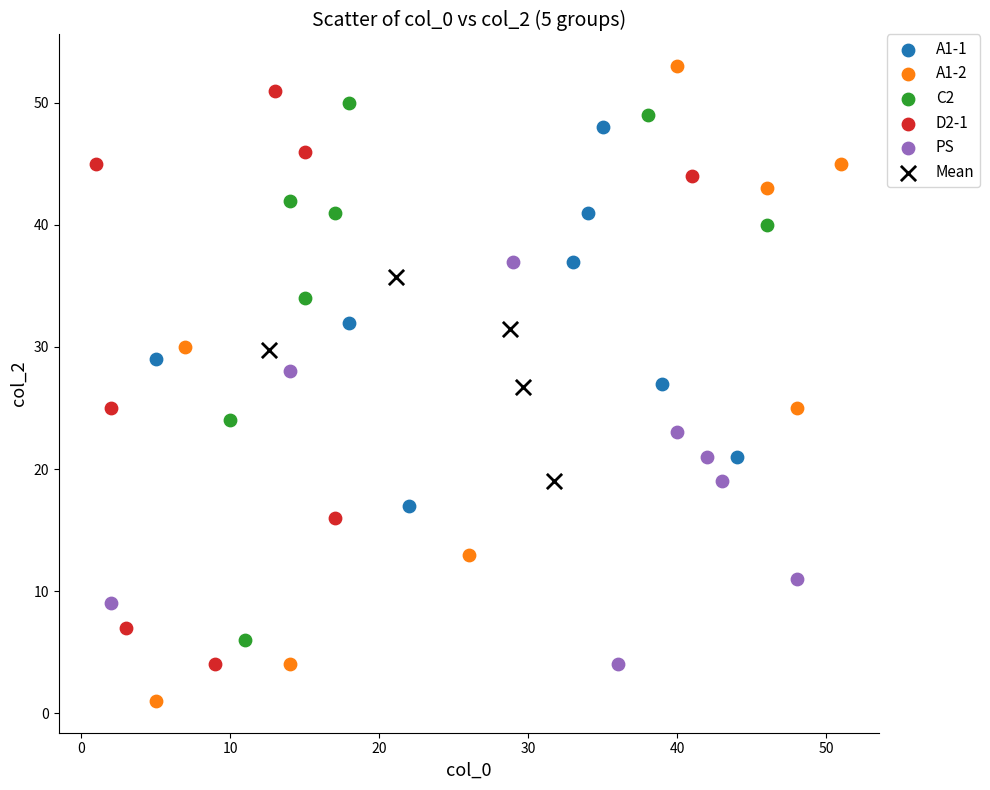

Which series reaches the minimum Y coordinate?

A1-2